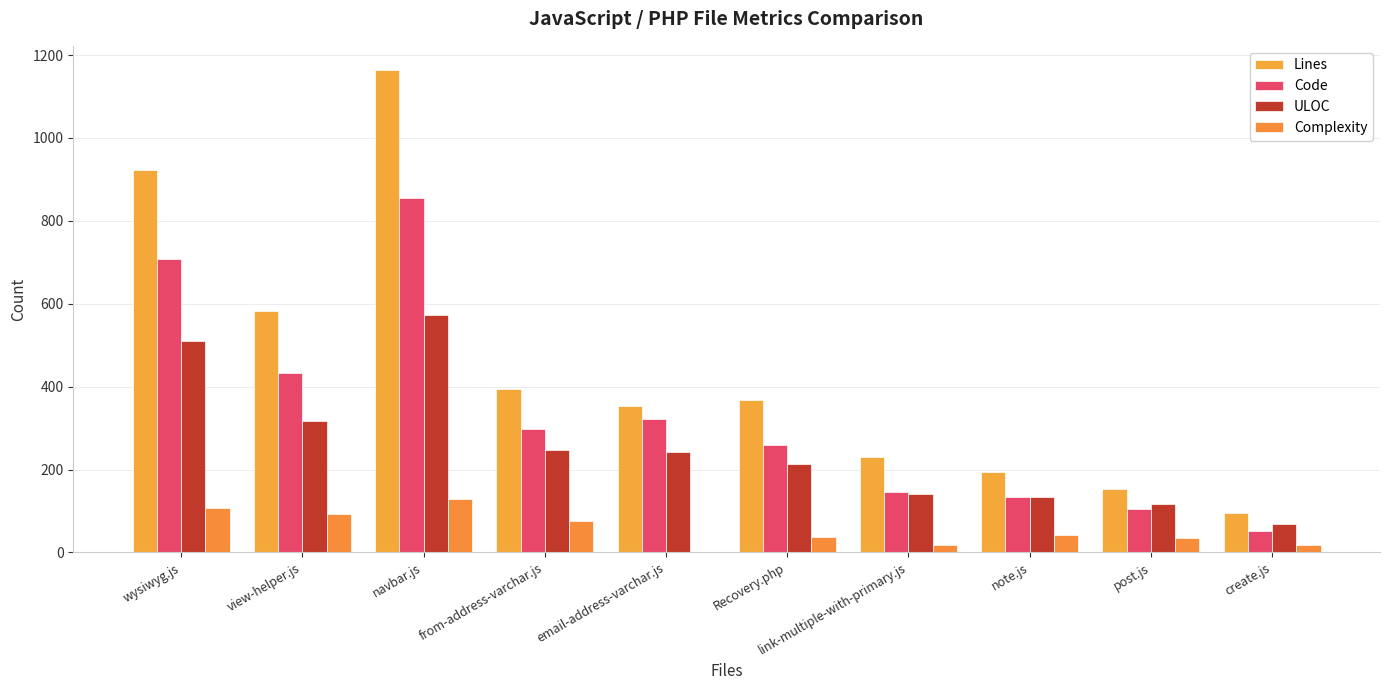

What is the value of the Code bar at the 1st from the left?

709